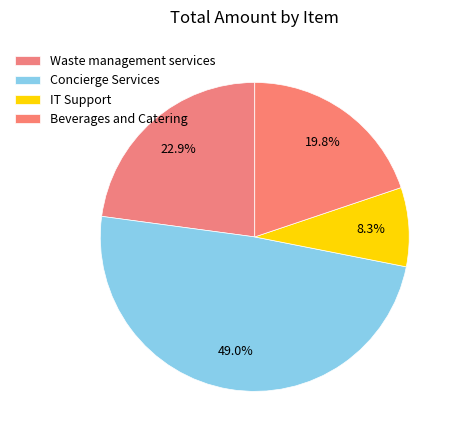

How many slices are in this pie chart?

4